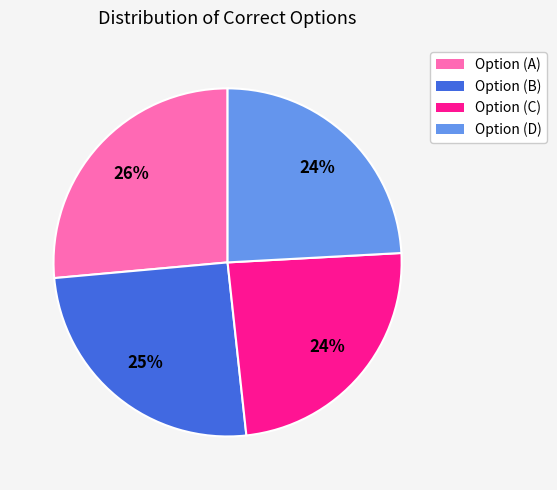

Which slice is the largest?

Option (A)